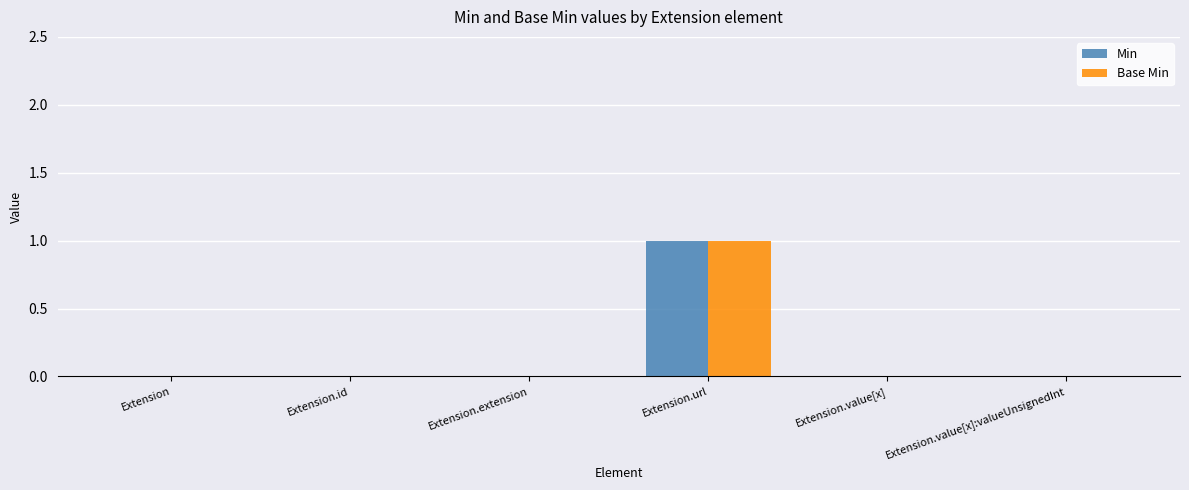

The value of Min at Extension.value[x] is 0. True or false?

True